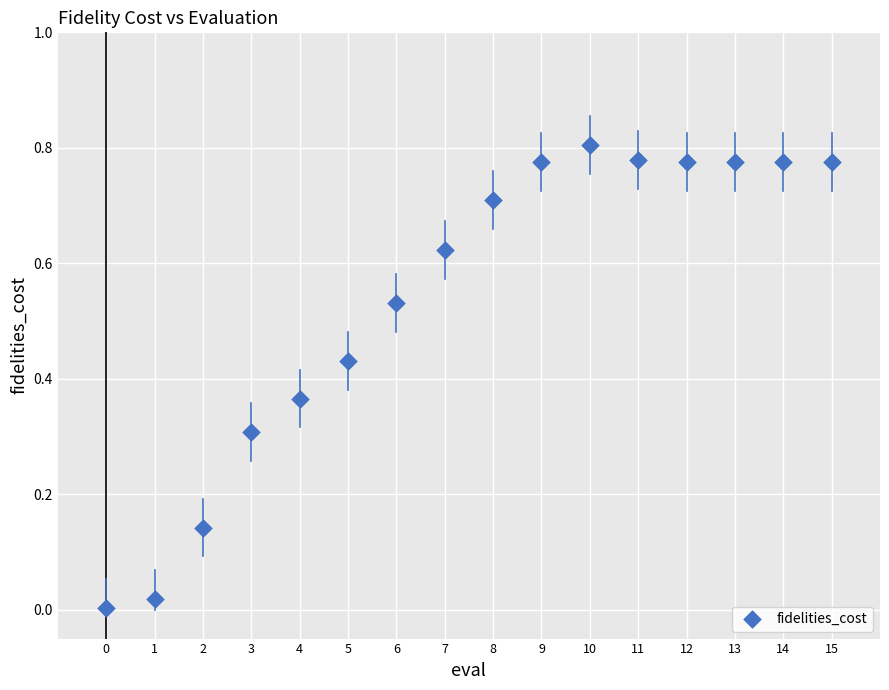

How many points are shown in the scatter plot?

16